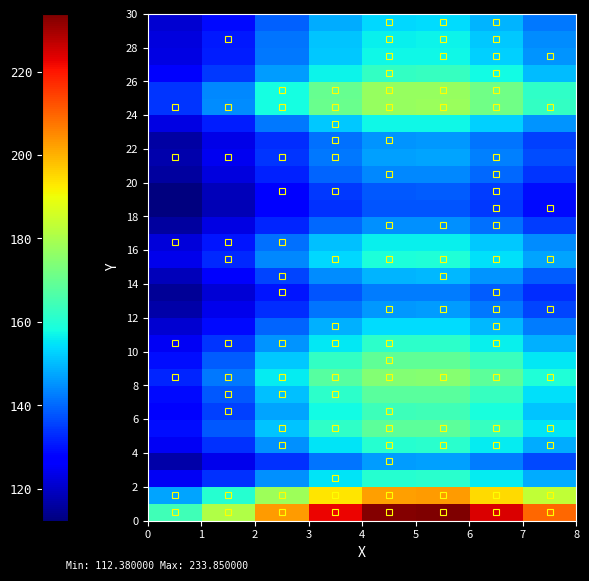

Reading left to right, what are all the values shown in this chart?

row_0: 164.5	180.8	203.0	222.3	233.3	233.8	224.0	209.4
row_1: 147.5	160.5	178.1	193.4	202.2	202.6	194.8	183.1
row_2: 124.8	133.3	144.9	154.9	160.6	160.9	155.8	148.2
row_3: 117.1	124.0	133.5	141.7	146.4	146.6	142.4	136.2
row_4: 124.8	133.3	144.8	154.8	160.5	160.8	155.7	148.1
row_5: 129.1	138.5	151.1	162.1	168.4	168.7	163.1	154.8
row_6: 126.6	135.5	147.4	157.9	163.8	164.1	158.8	150.9
row_7: 128.8	138.1	150.7	161.7	168.0	168.3	162.7	154.4
row_8: 132.3	142.3	155.8	167.5	174.2	174.6	168.6	159.6
row_9: 129.3	138.7	151.4	162.5	168.9	169.2	163.5	155.1
row_10: 125.2	133.8	145.4	155.5	161.3	161.5	156.4	148.7
row_11: 121.2	128.9	139.5	148.6	153.9	154.1	149.5	142.5
row_12: 116.9	123.8	133.2	141.4	146.1	146.3	142.1	135.9
row_13: 114.9	121.4	130.3	138.0	142.4	142.6	138.7	132.8
row_14: 118.7	126.0	135.9	144.5	149.4	149.6	145.3	138.7
row_15: 124.1	132.5	143.8	153.6	159.3	159.5	154.5	147.0
row_16: 122.3	130.4	141.2	150.6	156.0	156.3	151.5	144.3
row_17: 116.2	123.0	132.1	140.2	144.7	144.9	140.9	134.8
row_18: 112.4	118.4	126.6	133.7	137.8	138.0	134.3	128.9
row_19: 112.7	118.8	127.1	134.2	138.3	138.5	134.9	129.4
row_20: 115.7	122.5	131.5	139.4	143.9	144.2	140.1	134.1
row_21: 117.4	124.4	133.9	142.2	146.9	147.1	142.9	136.6
row_22: 116.6	123.5	132.8	140.9	145.6	145.8	141.7	135.5
row_23: 123.0	131.1	142.1	151.7	157.2	157.4	152.6	145.3
row_24: 134.0	144.3	158.3	170.4	177.4	177.7	171.5	162.3
row_25: 133.8	144.1	158.0	170.1	177.0	177.4	171.2	162.0
row_26: 125.9	134.7	146.5	156.8	162.7	162.9	157.7	149.9
row_27: 122.9	131.0	142.0	151.5	157.0	157.3	152.4	145.1
row_28: 122.5	130.5	141.4	150.9	156.3	156.5	151.7	144.5
row_29: 120.9	128.7	139.2	148.3	153.5	153.7	149.1	142.2